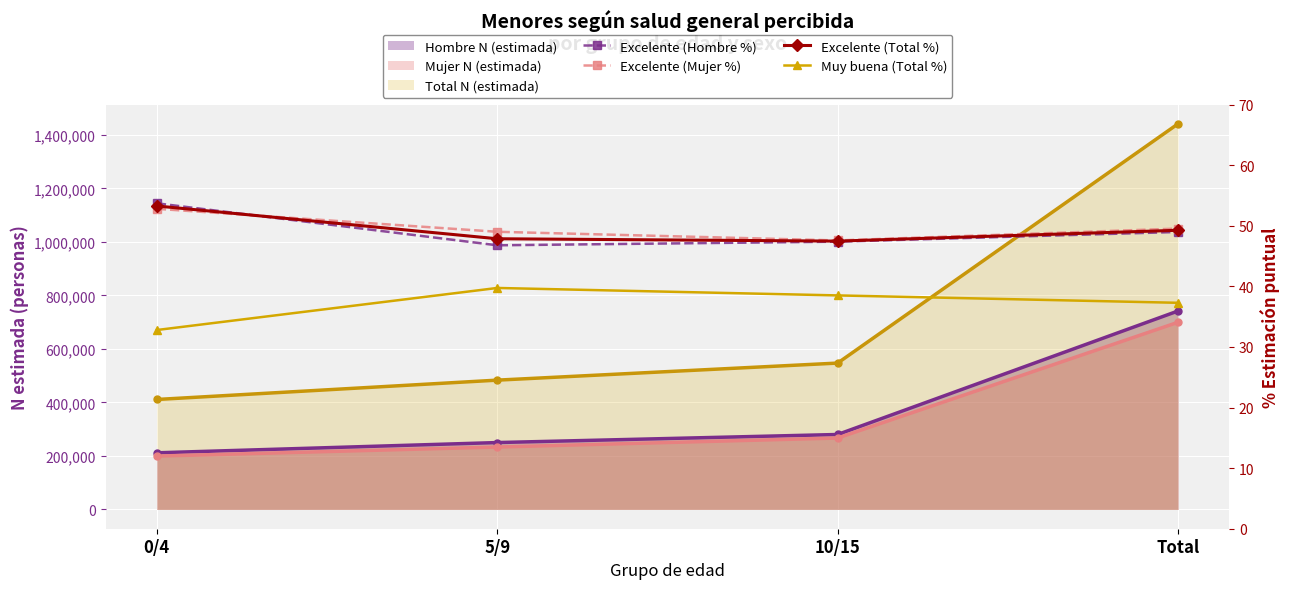

What is the label of the 2nd point from the right?

10/15